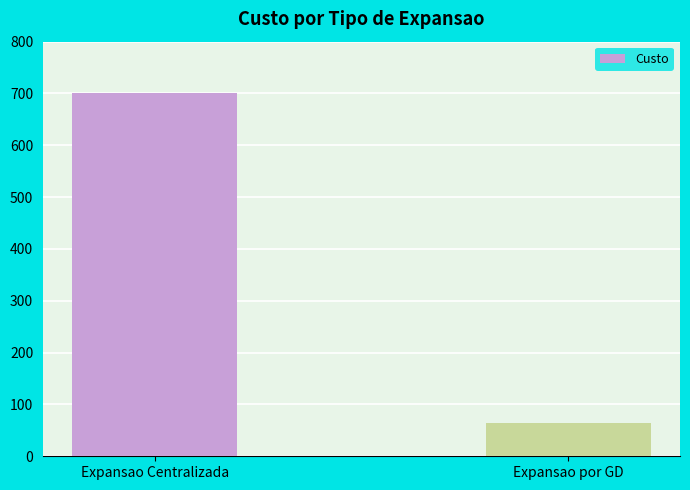

What value does the data have at Expansao por GD, to the nearest 100?

100